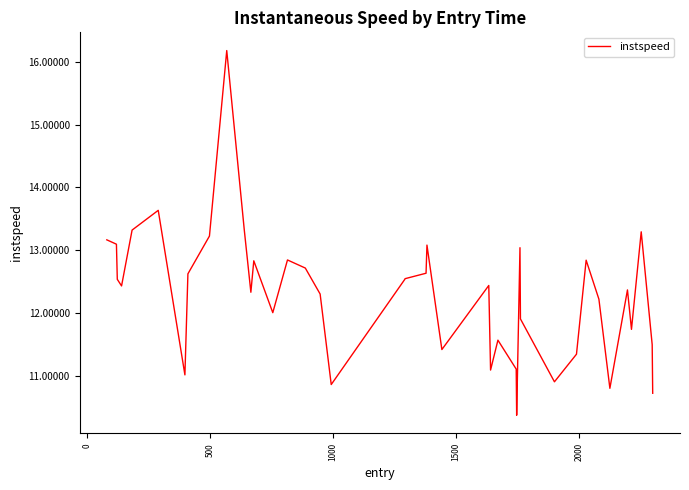

What is the difference between the maximum and minimum values?

5.8